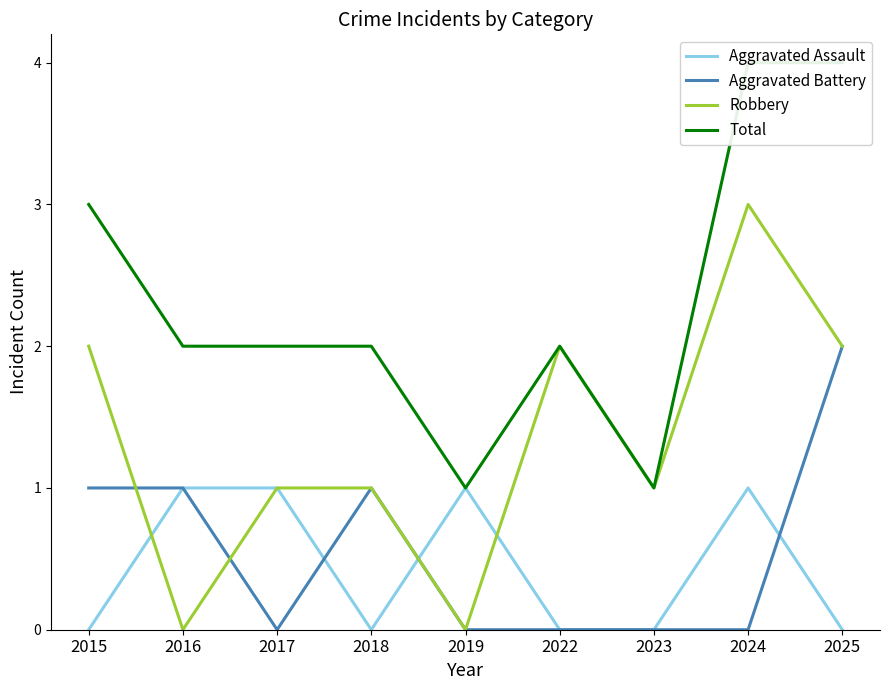

How many values in the Total series are below 2?

2